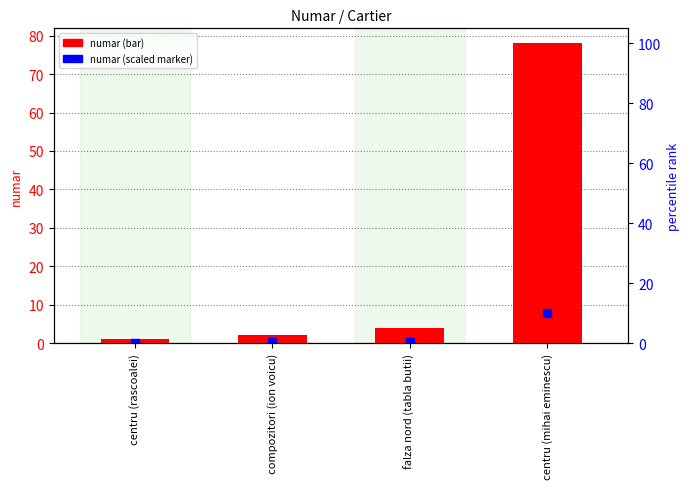

At how many categories does at least one series exceed 36?

1